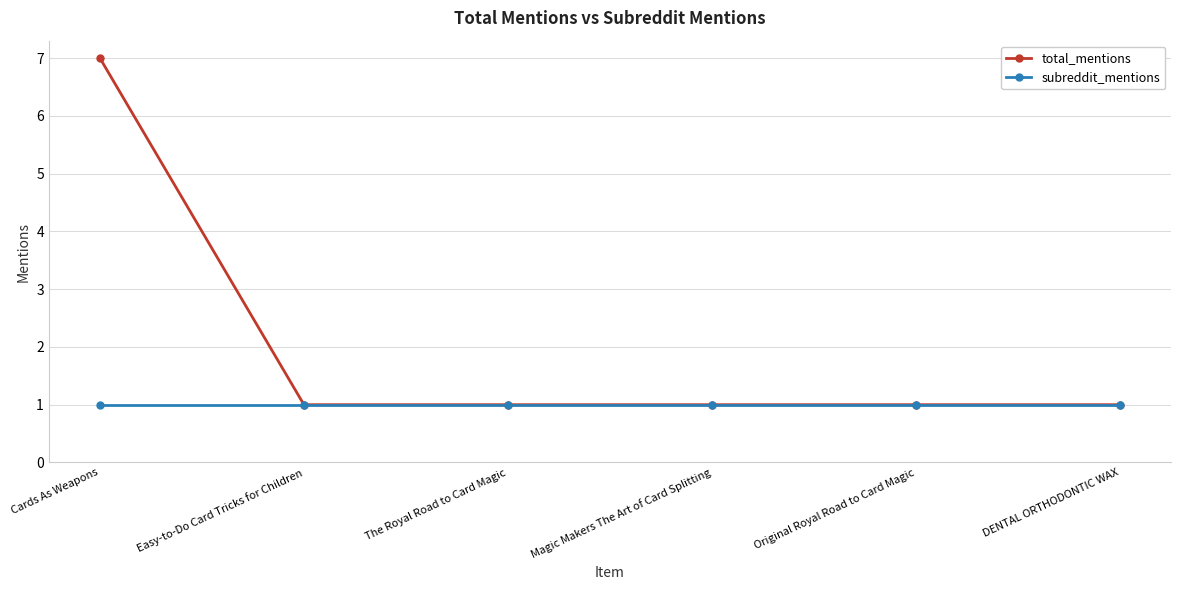

Which series has the largest range (max minus min)?

total_mentions